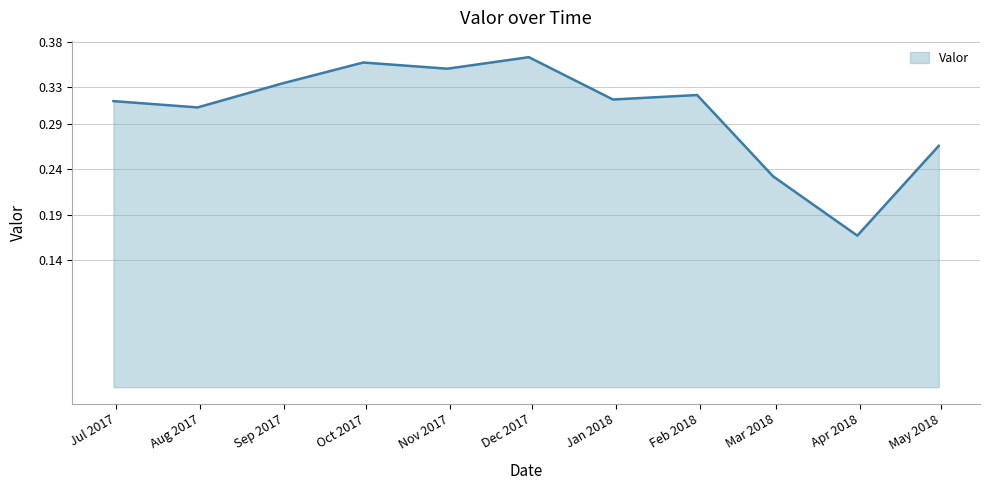

What is the label of the 11th point from the right?

2017-06-30